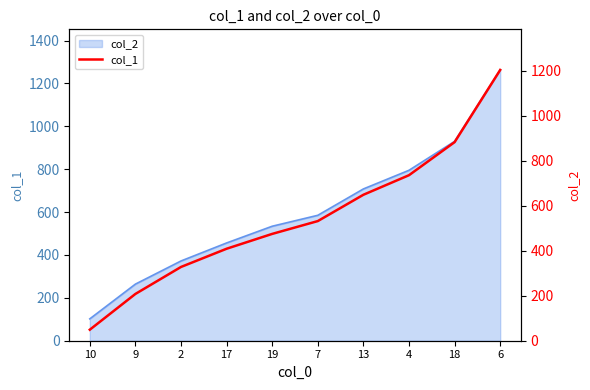

What is the difference between the values at 19 and 18?

408